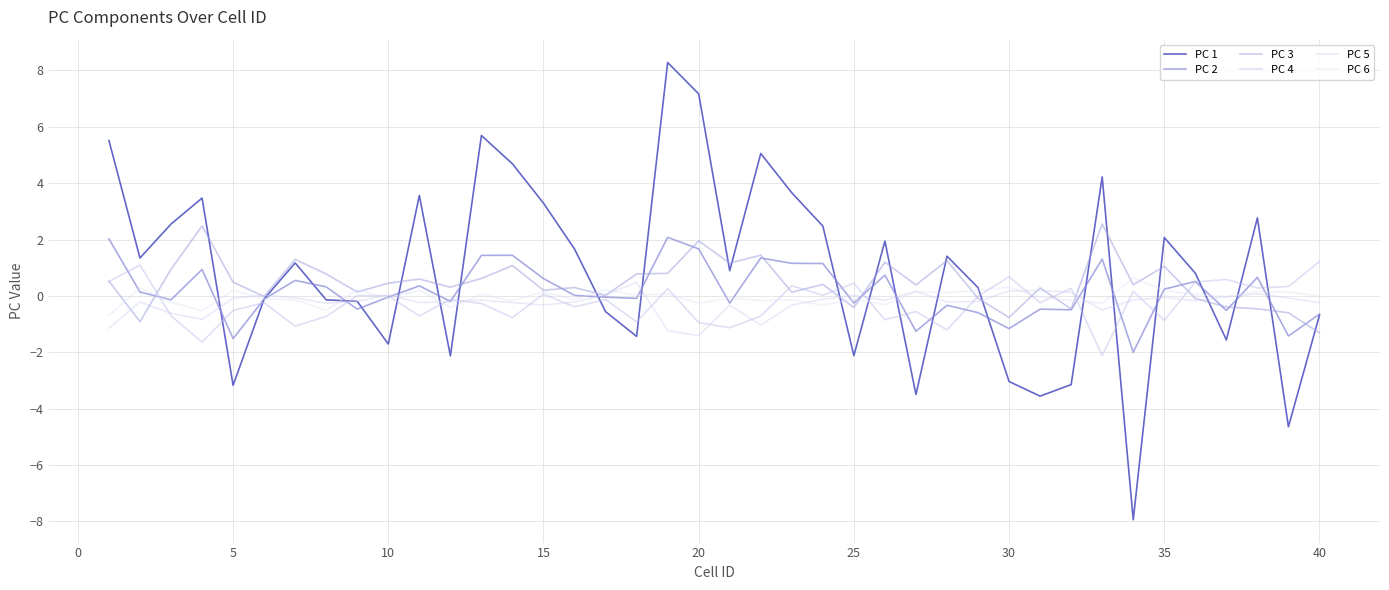

Which series has the widest spread of values?

PC 1